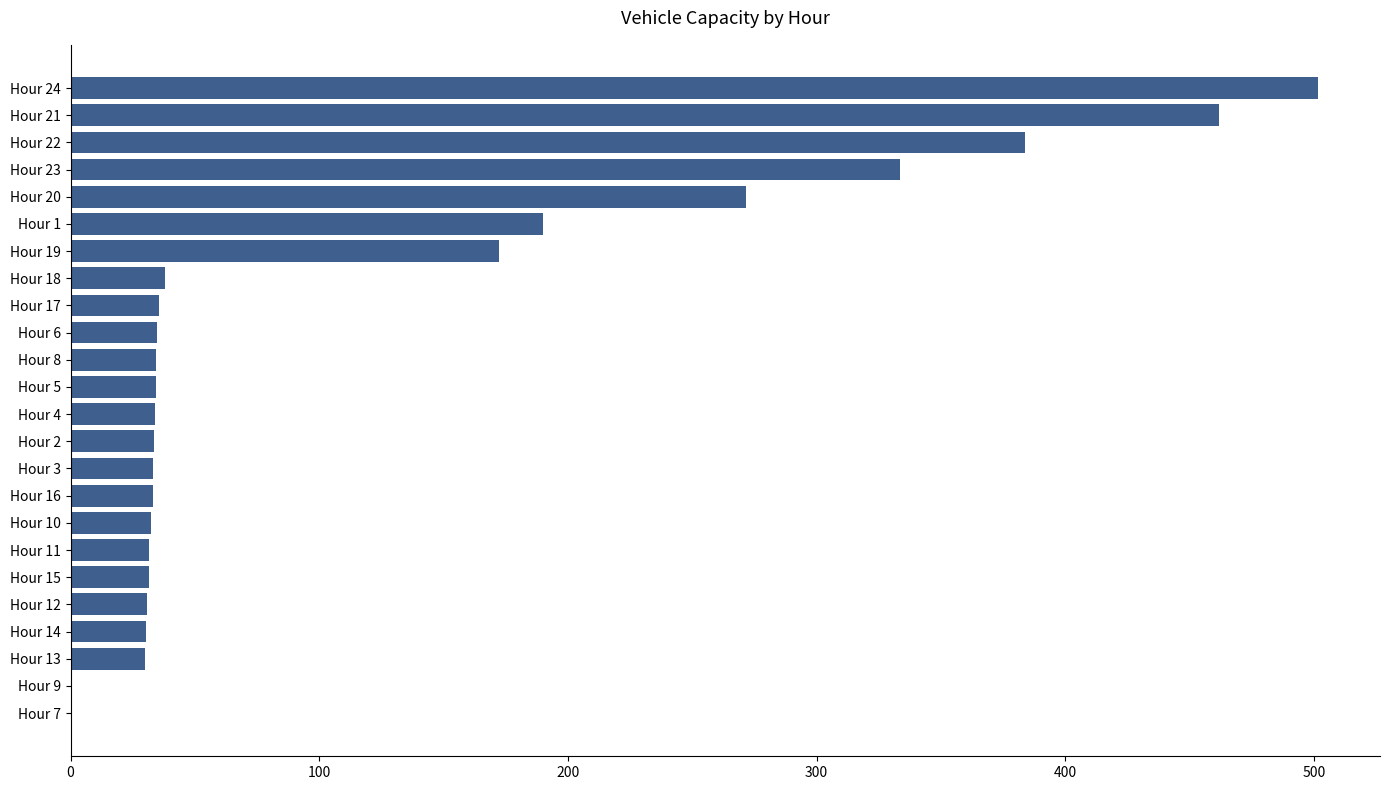

True or false: the data shows 501.5 at Hour 24.

True